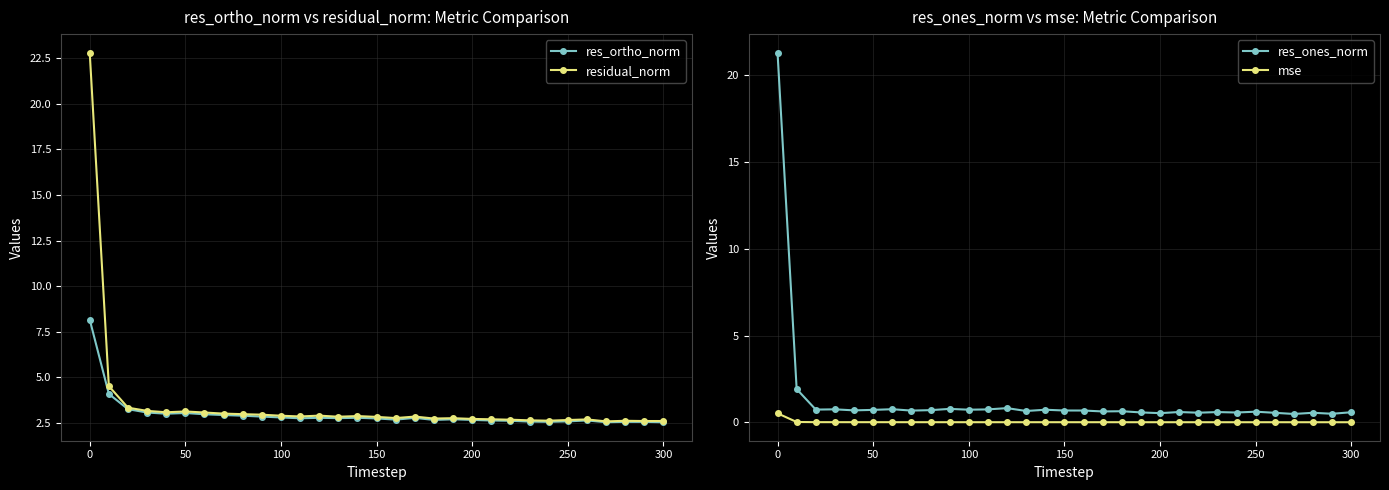

What is the maximum value for residual_norm?

22.8